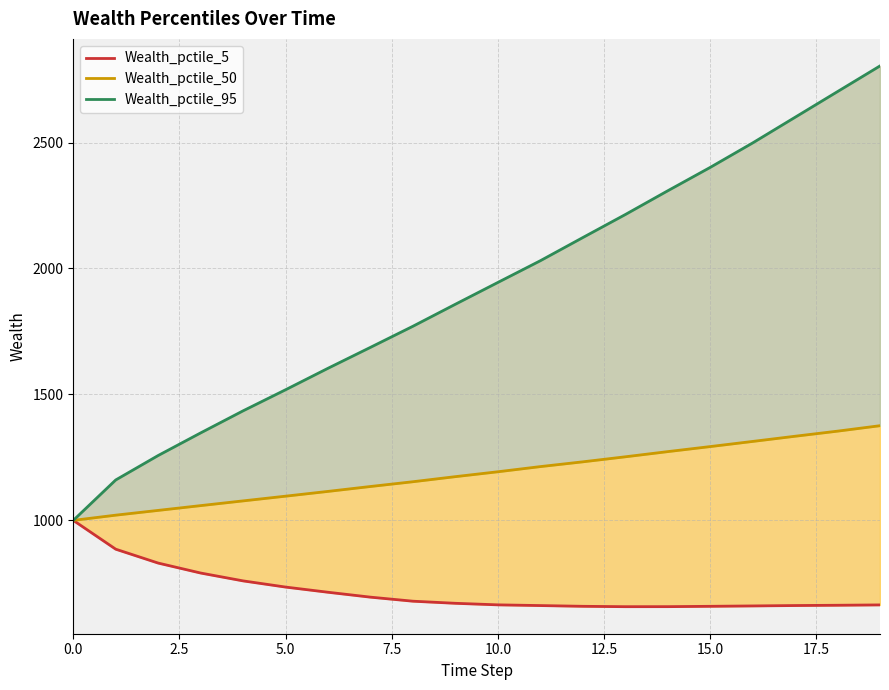

What is the label of the 11th point from the right?

9